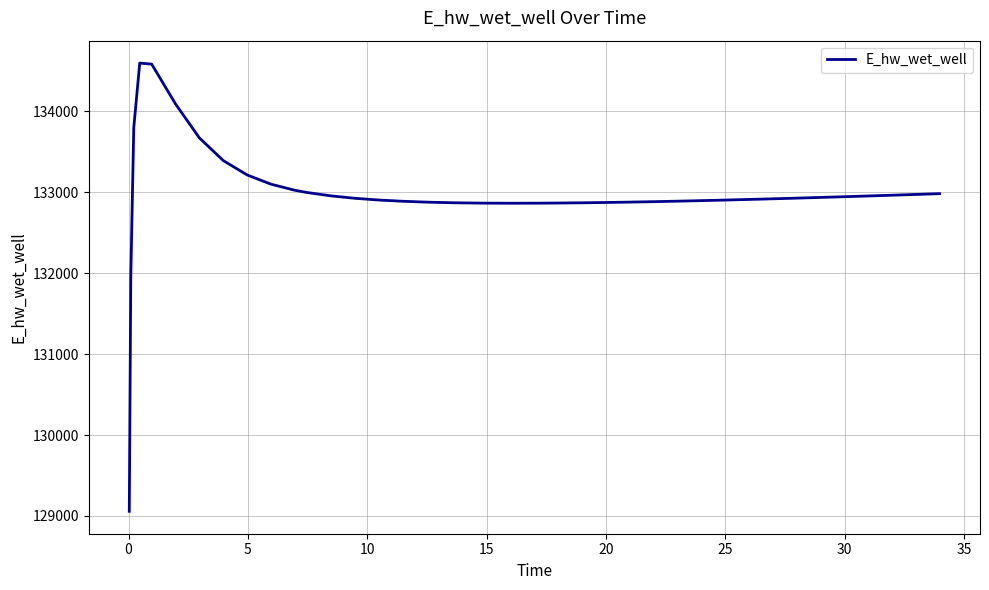

What is the difference between the maximum and minimum values?

5536.8